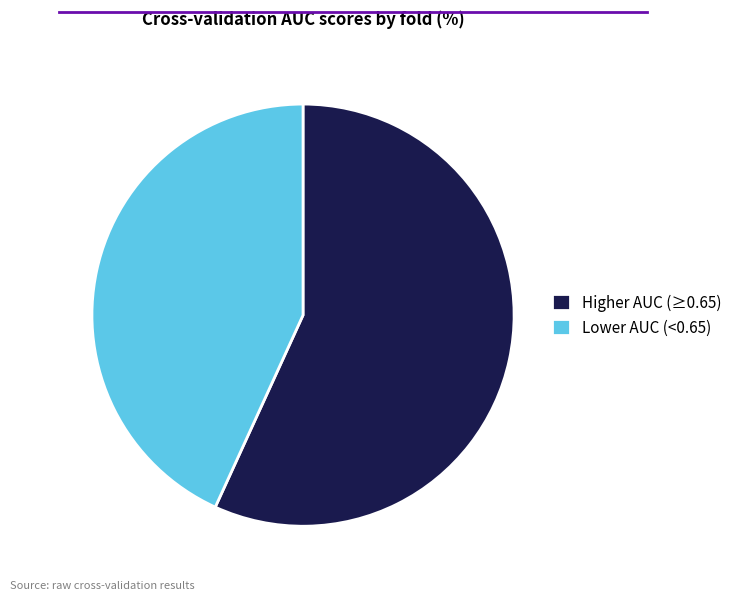

Between Higher AUC (≥0.65) and Lower AUC (<0.65), which is larger?

Higher AUC (≥0.65)